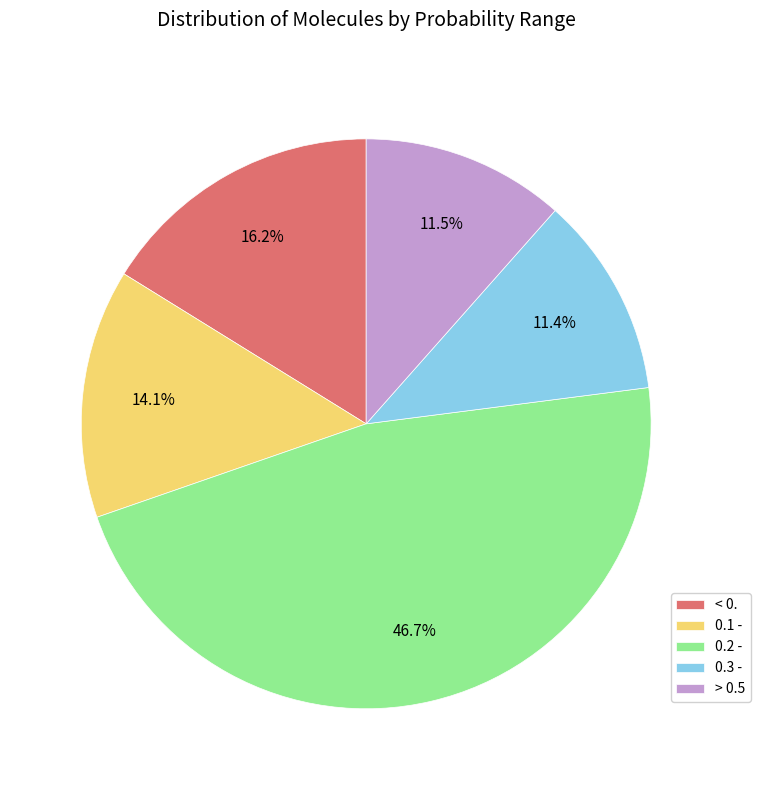

How much of the chart is everything except > 0.5?

88.5%